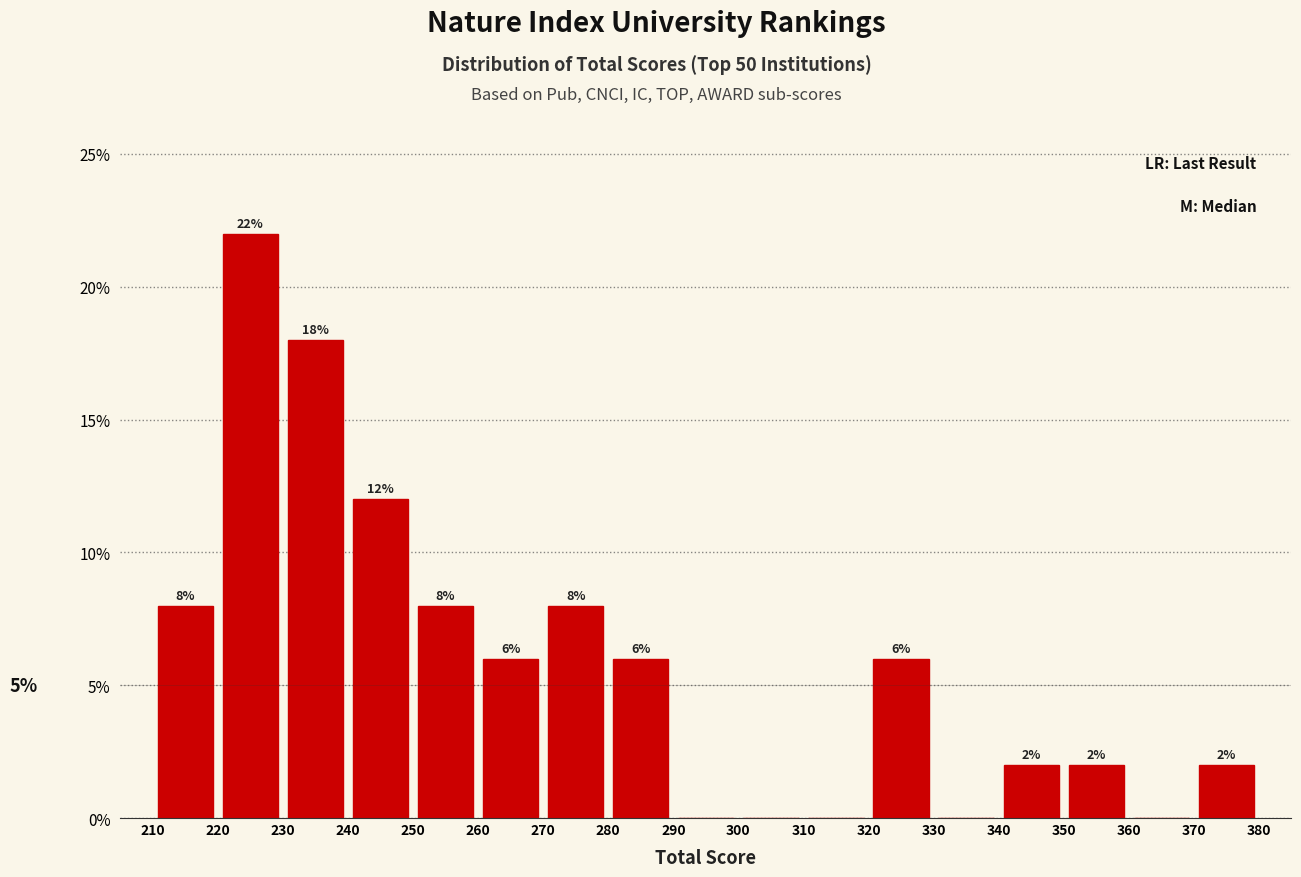

Over which range of the x-axis is the bar tallest?

220 to 230